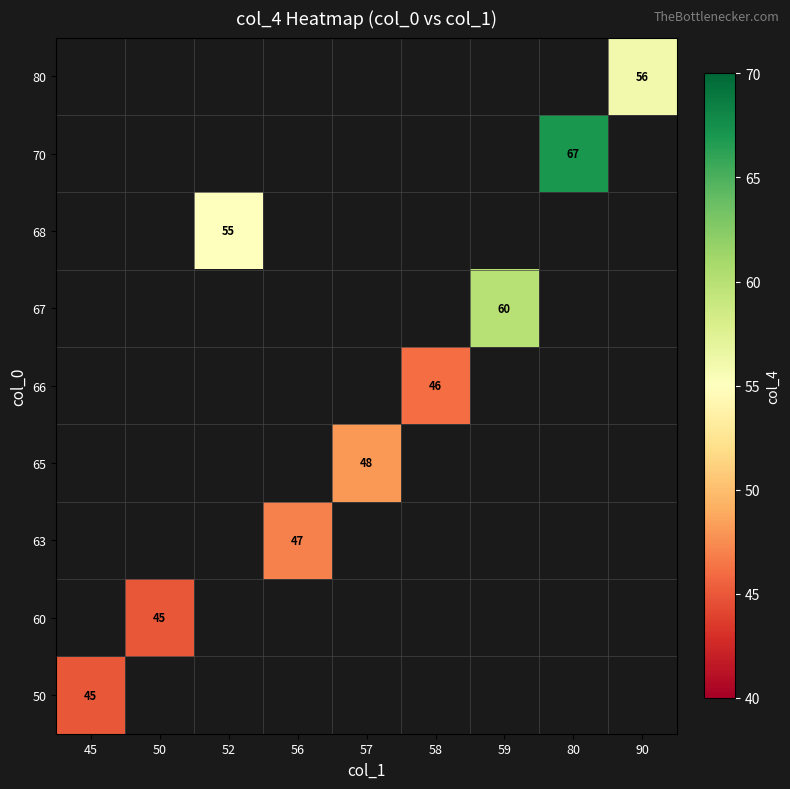

How many values in 50 are above zero?

1